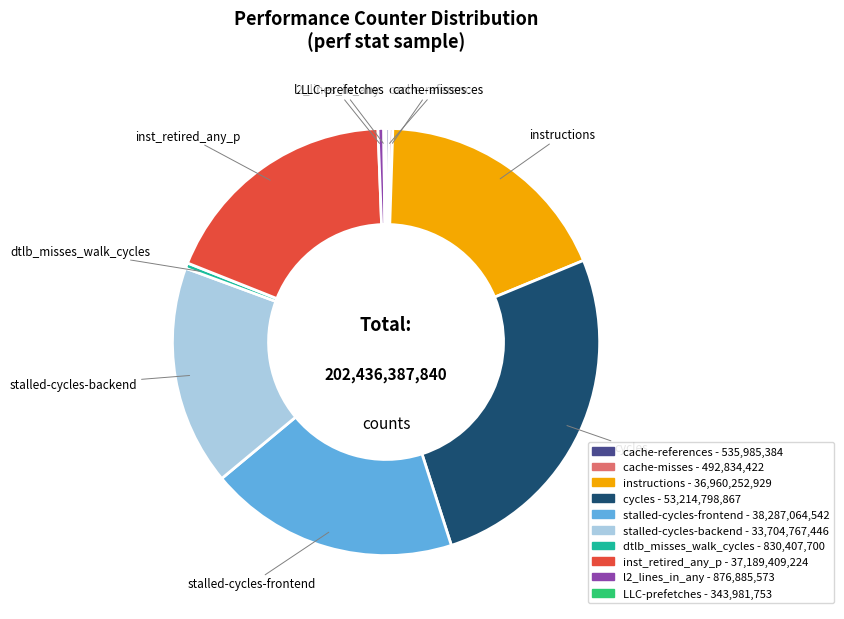

Is the sum of dtlb_misses_walk_cycles and l2_lines_in_any greater than half?

No